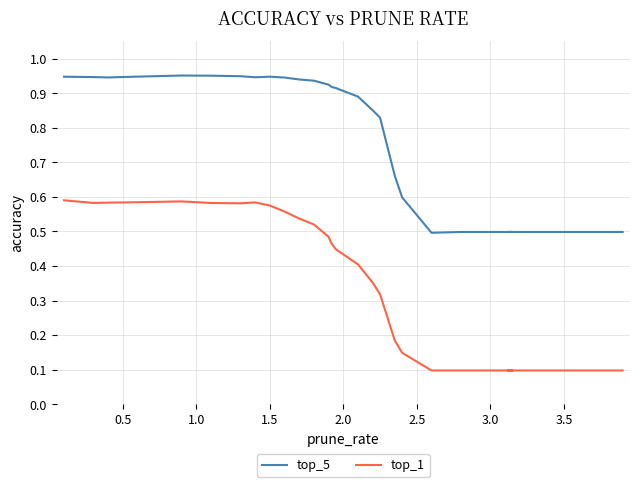

What is the label of the 37th point from the right?

1.5